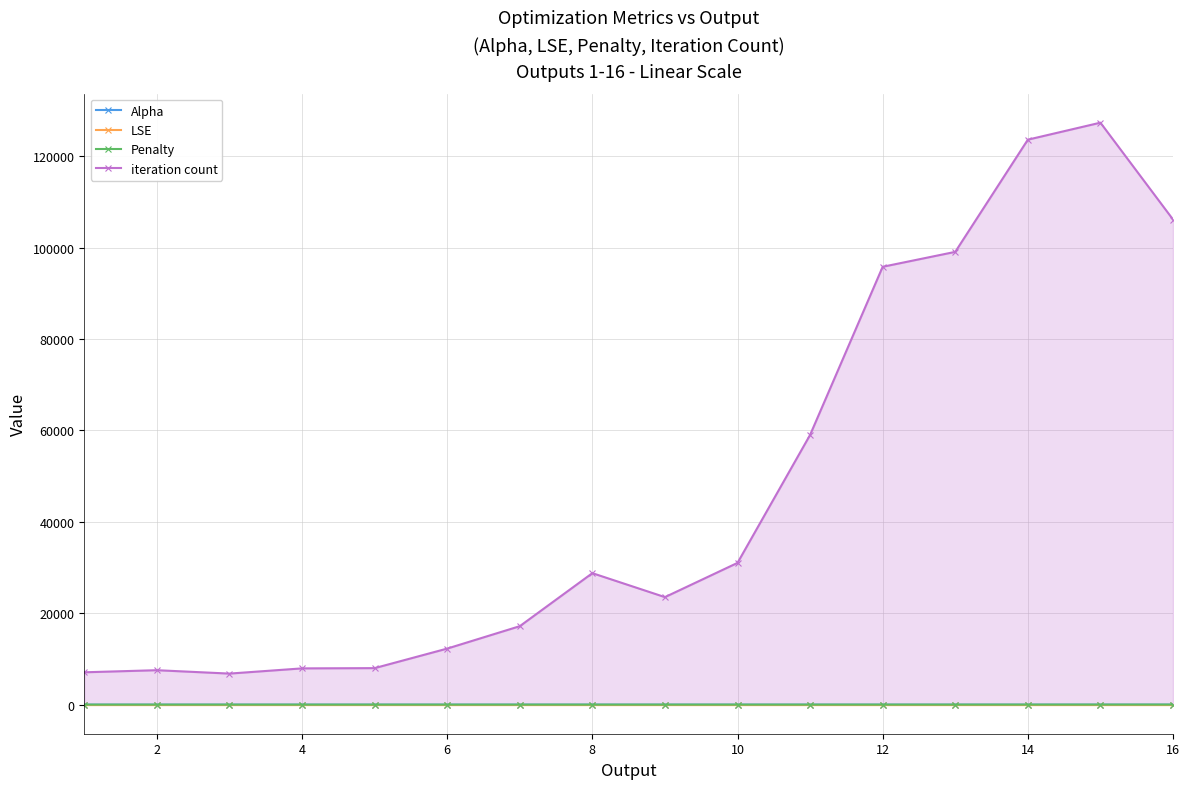

What are all the series names shown in the legend?

Alpha, LSE, Penalty, iteration count